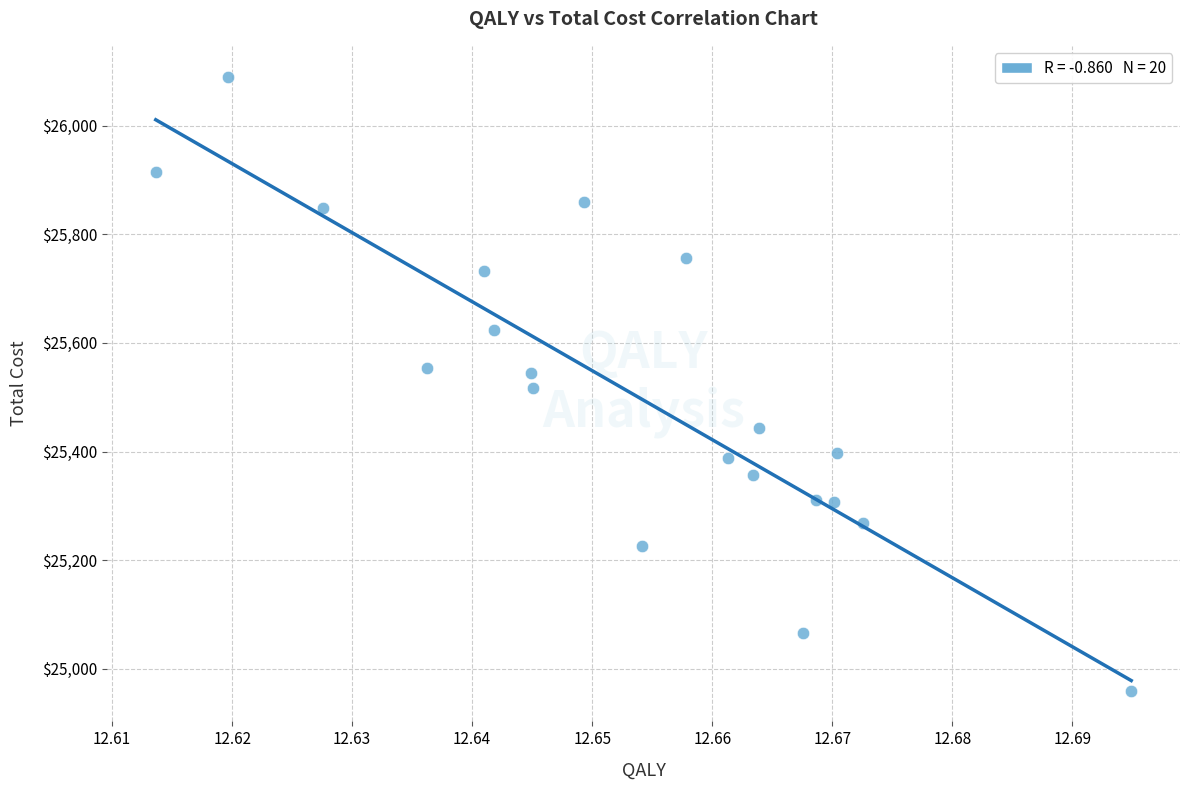

What is the range of Y values (max minus min)?

1130.6